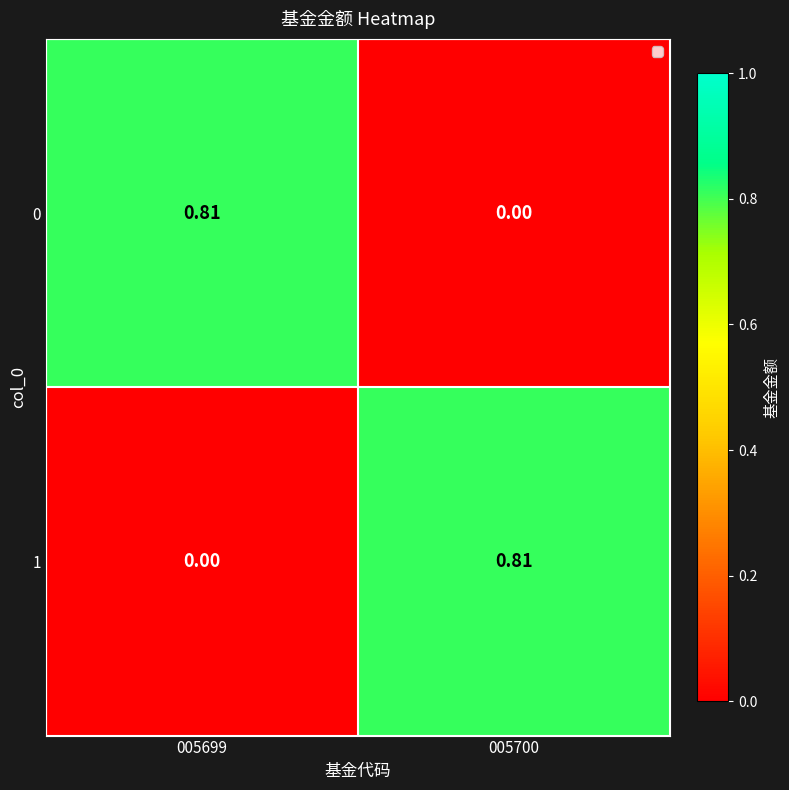

Is the value of 1 at 005699 greater than the value of 0 at 005699?

No